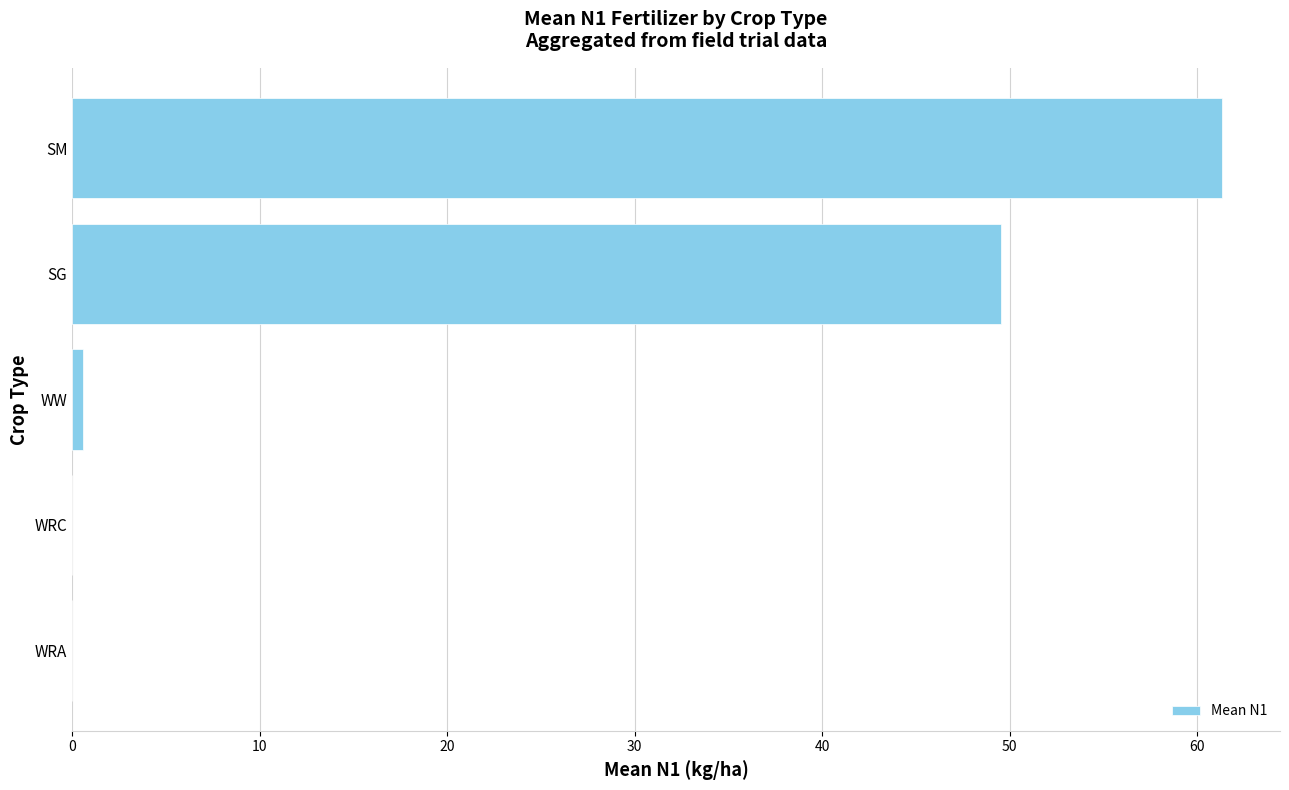

What is the change in value from WRA to SG?

+49.5